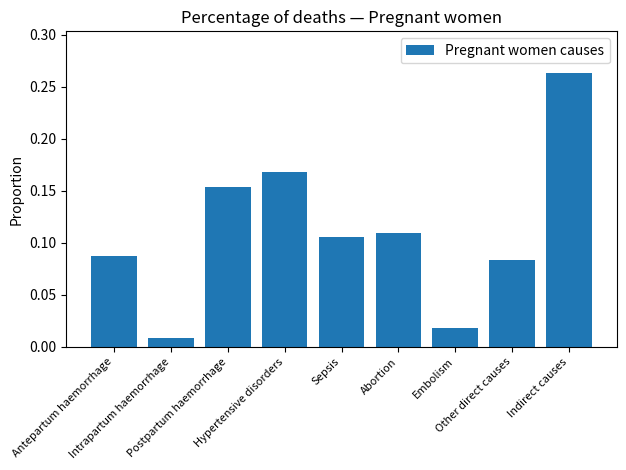

What is the sum of all values?

1.0